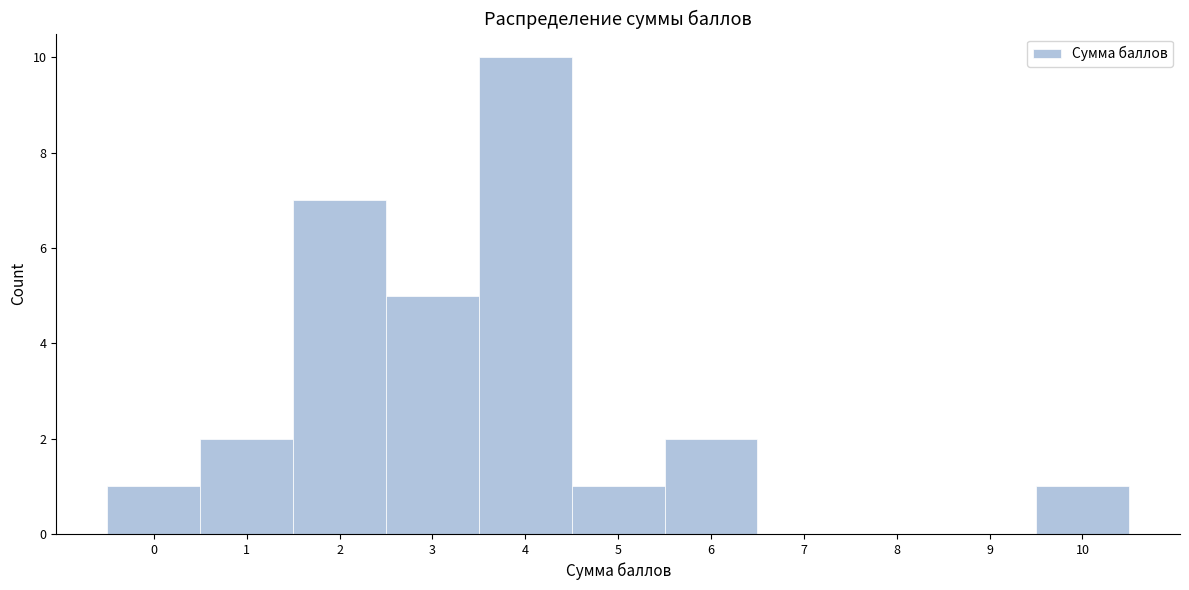

Over which range of the x-axis is the bar tallest?

3.5 to 4.5